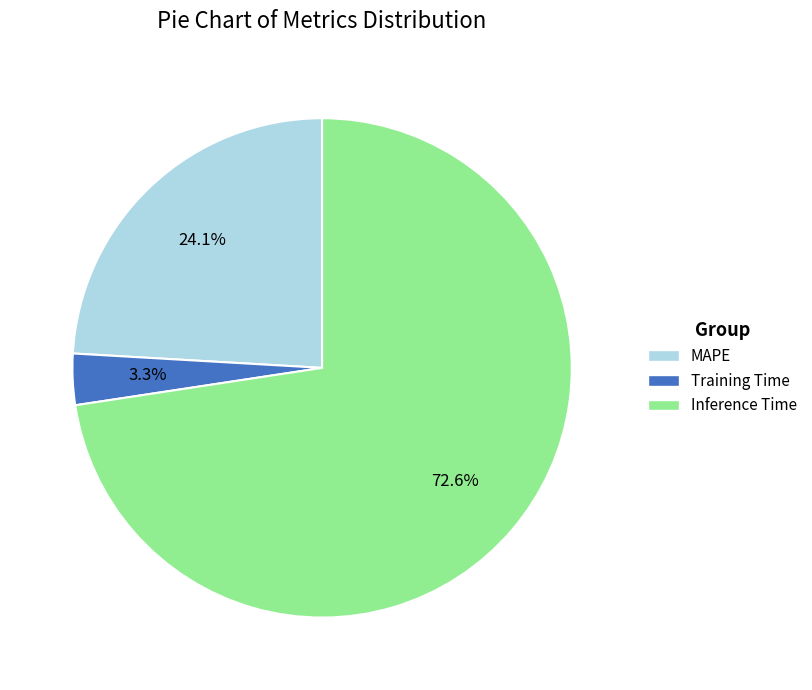

To the nearest percent, what is the difference between the largest and smallest slice percentages?

69%